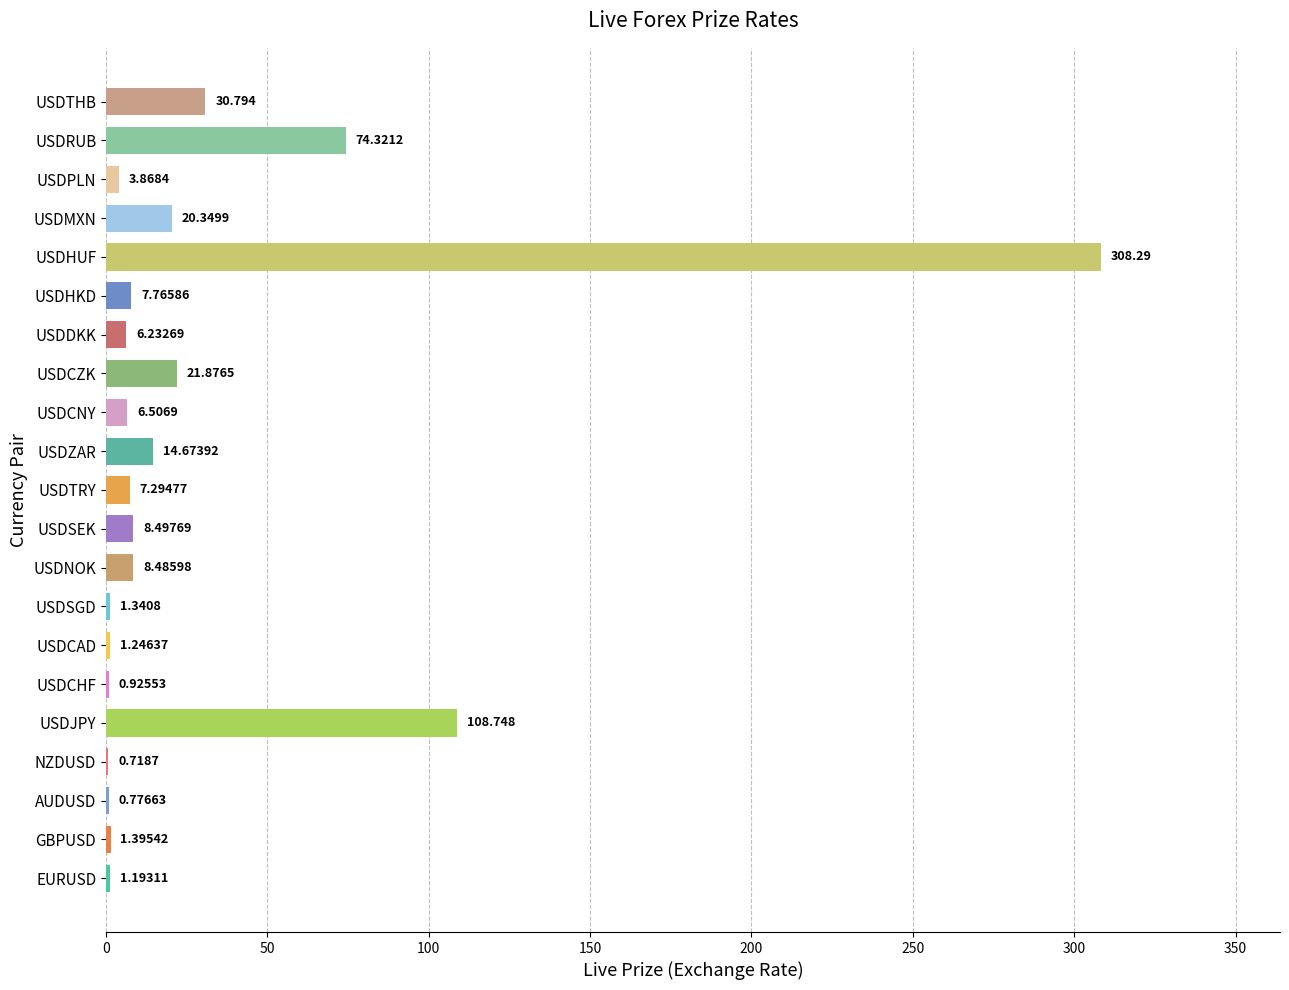

Where is the data nearest to the value 154?

USDJPY